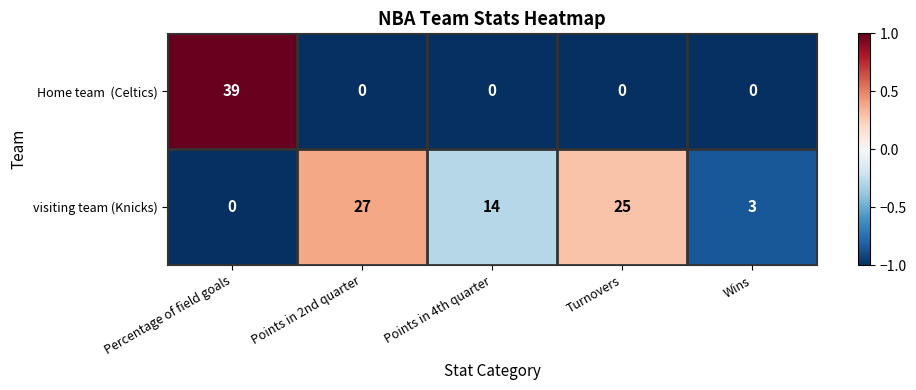

Which category has the highest value across all series?

Percentage of field goals